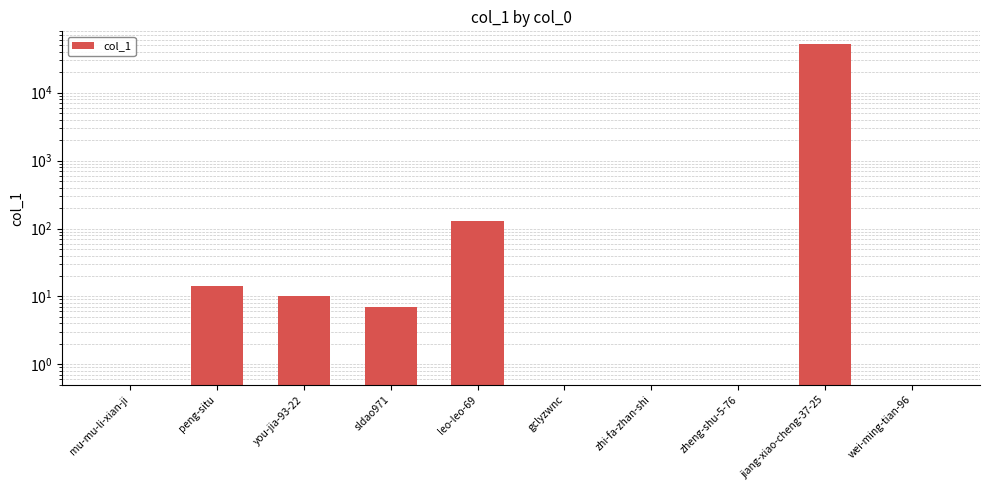

Reading right to left, what are all the values shown in this chart?

wei-ming-tian-96=0	jiang-xiao-cheng-37-25=51396	zheng-shu-5-76=0	zhi-fa-zhan-shi=0	gclyzwnc=0	leo-leo-69=127	sldao971=7	you-jia-93-22=10	peng-situ=14	mu-mu-li-xian-ji=0